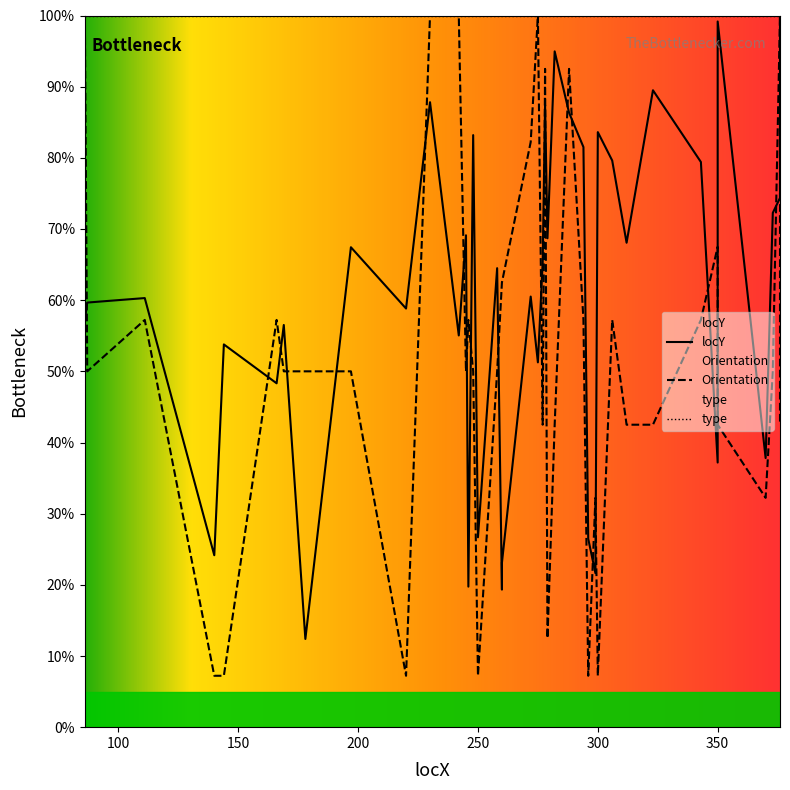

Count the number of categories in the chart.

40